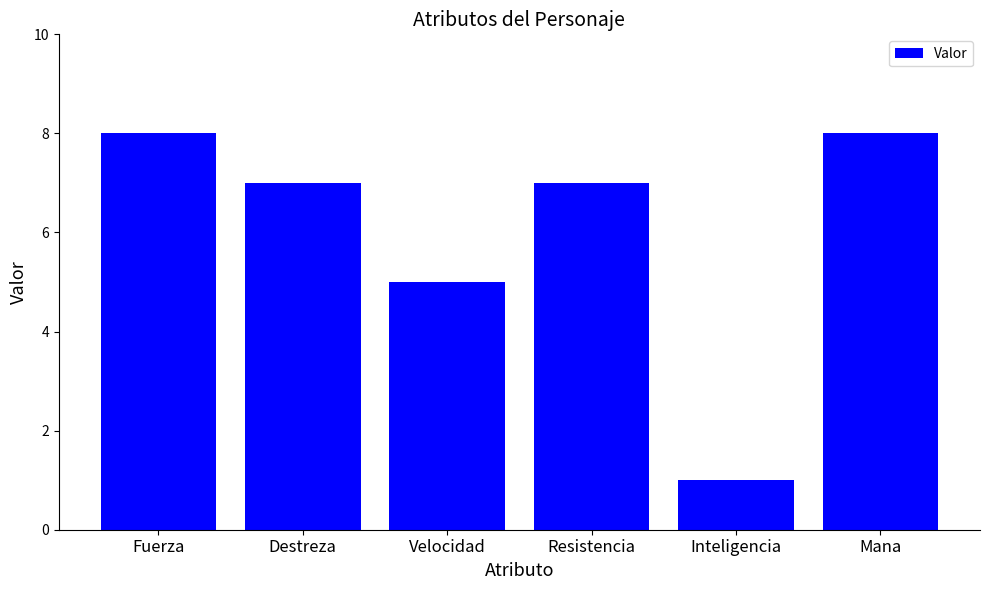

Reading left to right, extract all data points from this chart.

8	7	5	7	1	8